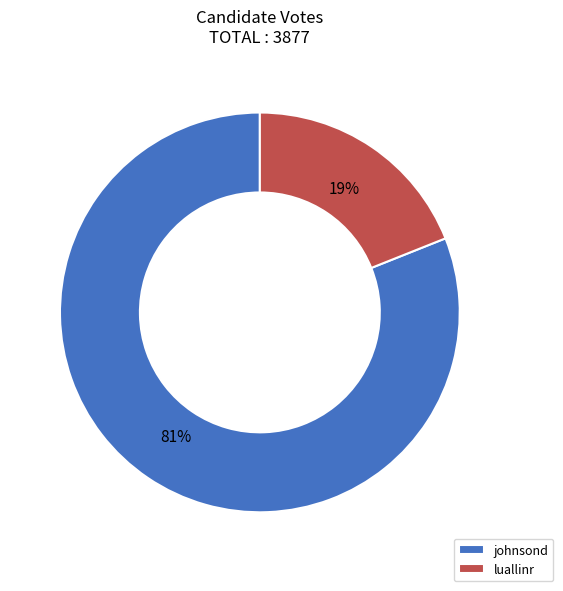

Combined, do johnsond and luallinr account for over 50%?

Yes